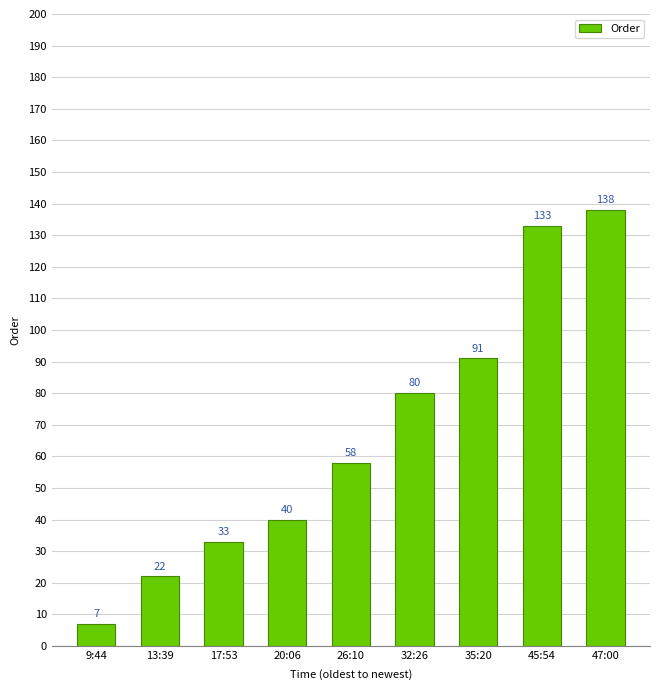

How many data points does each series have?

9